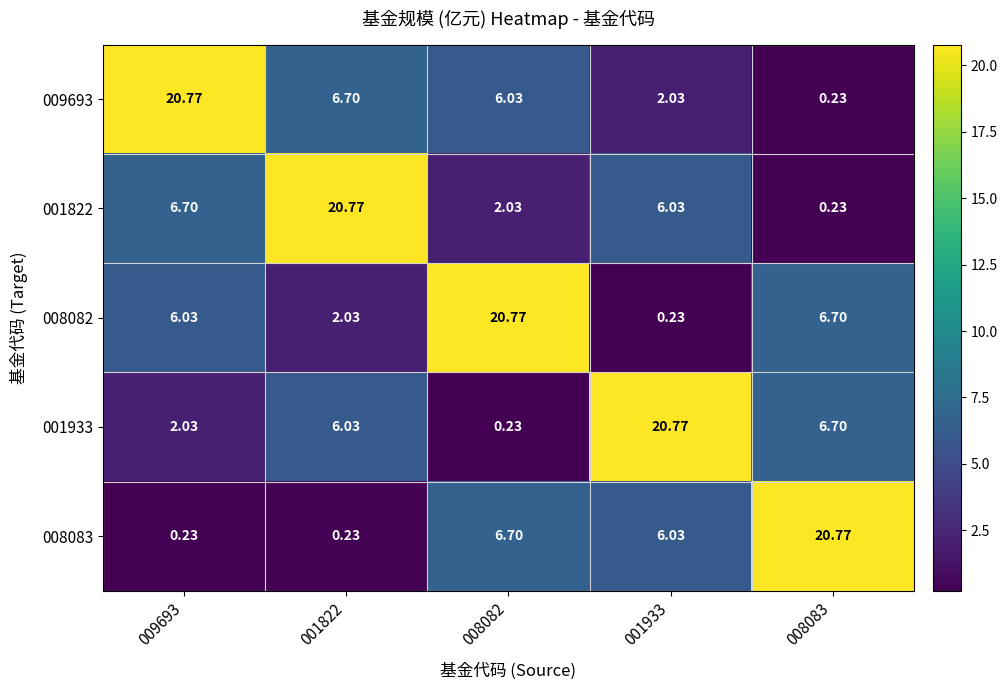

What is the difference between the highest and lowest values at 009693?

20.5